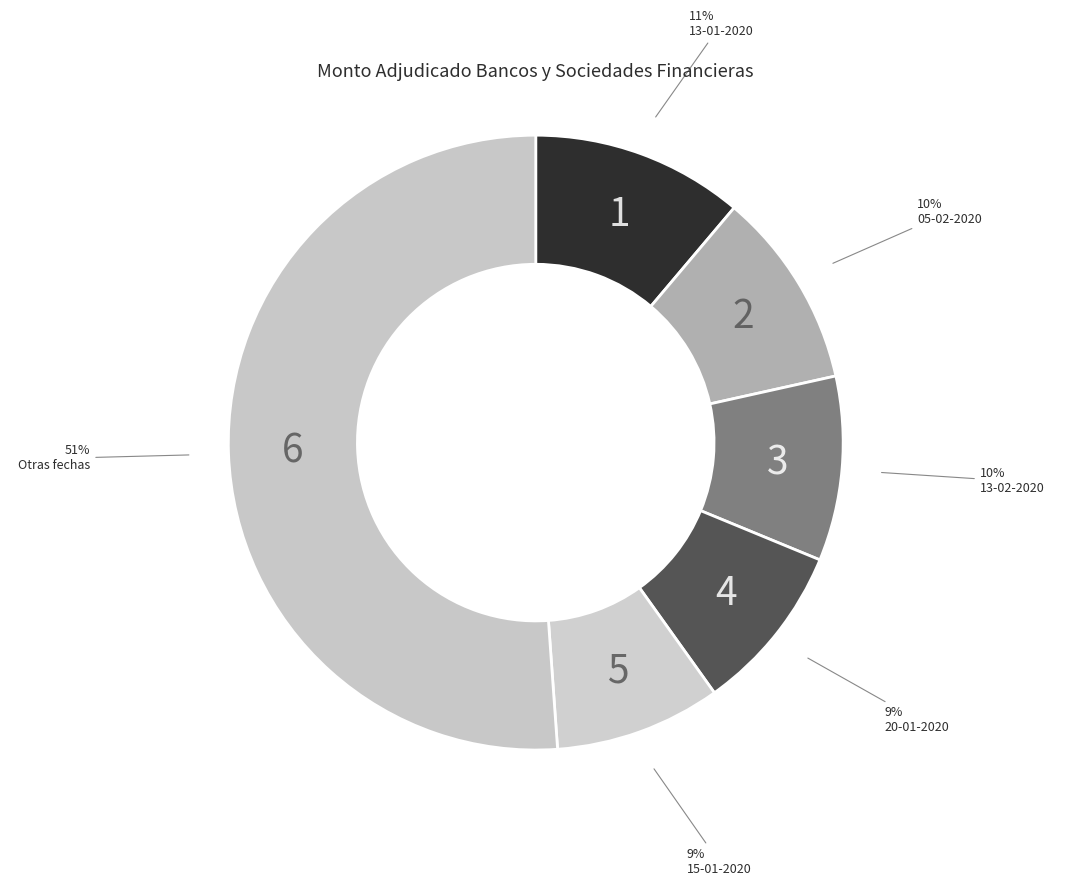

How many slices are in this pie chart?

6